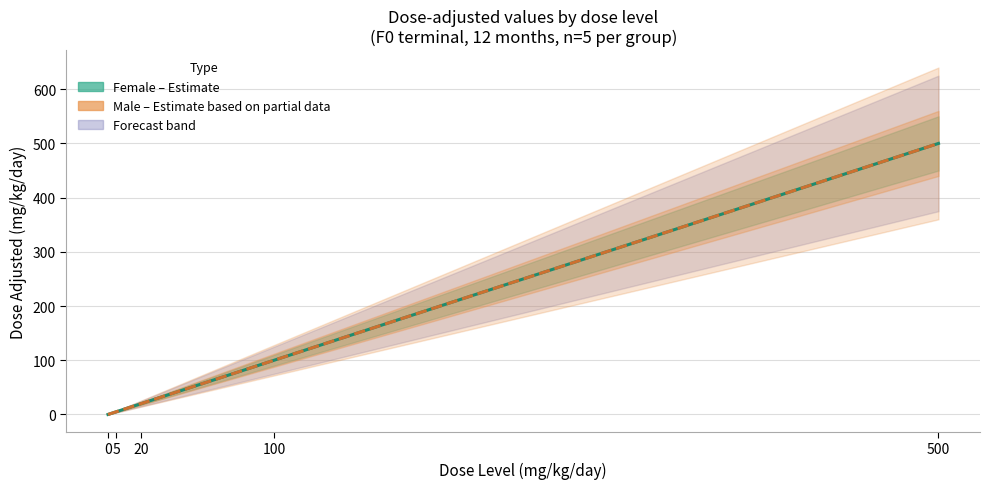

Is the value of Male (tg_id=6889) dose_adjusted at 20 greater than the value of Female (tg_id=6888) dose_adjusted at 20?

No